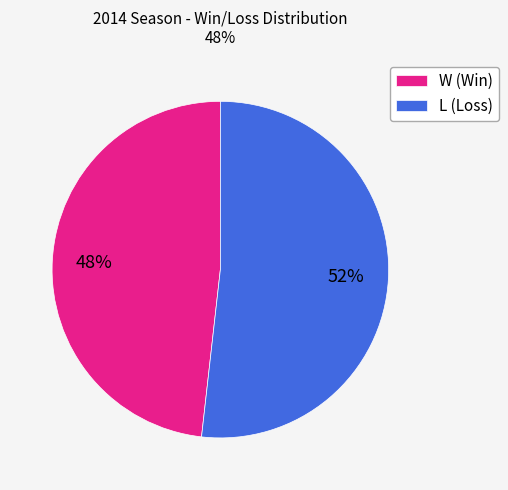

Which category has the smallest portion of the pie?

W (Win)